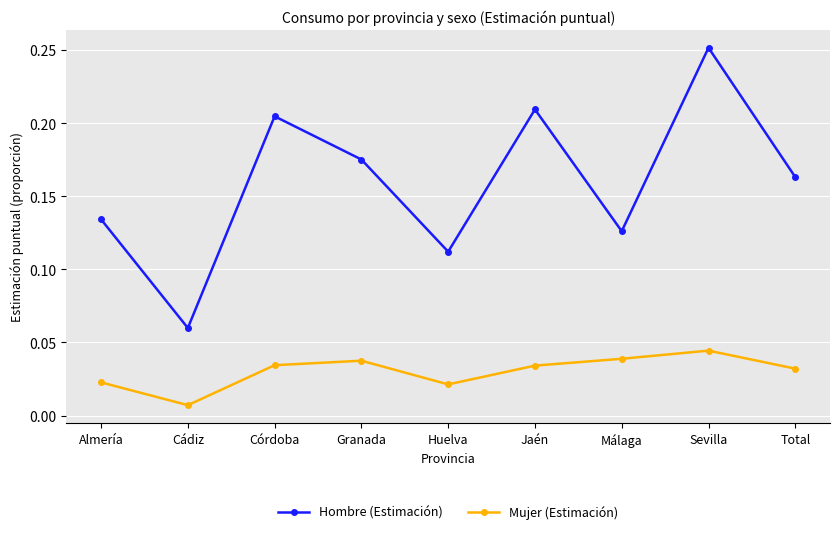

Rank the series at Málaga from highest to lowest value.

Hombre (Estimación), Mujer (Estimación)